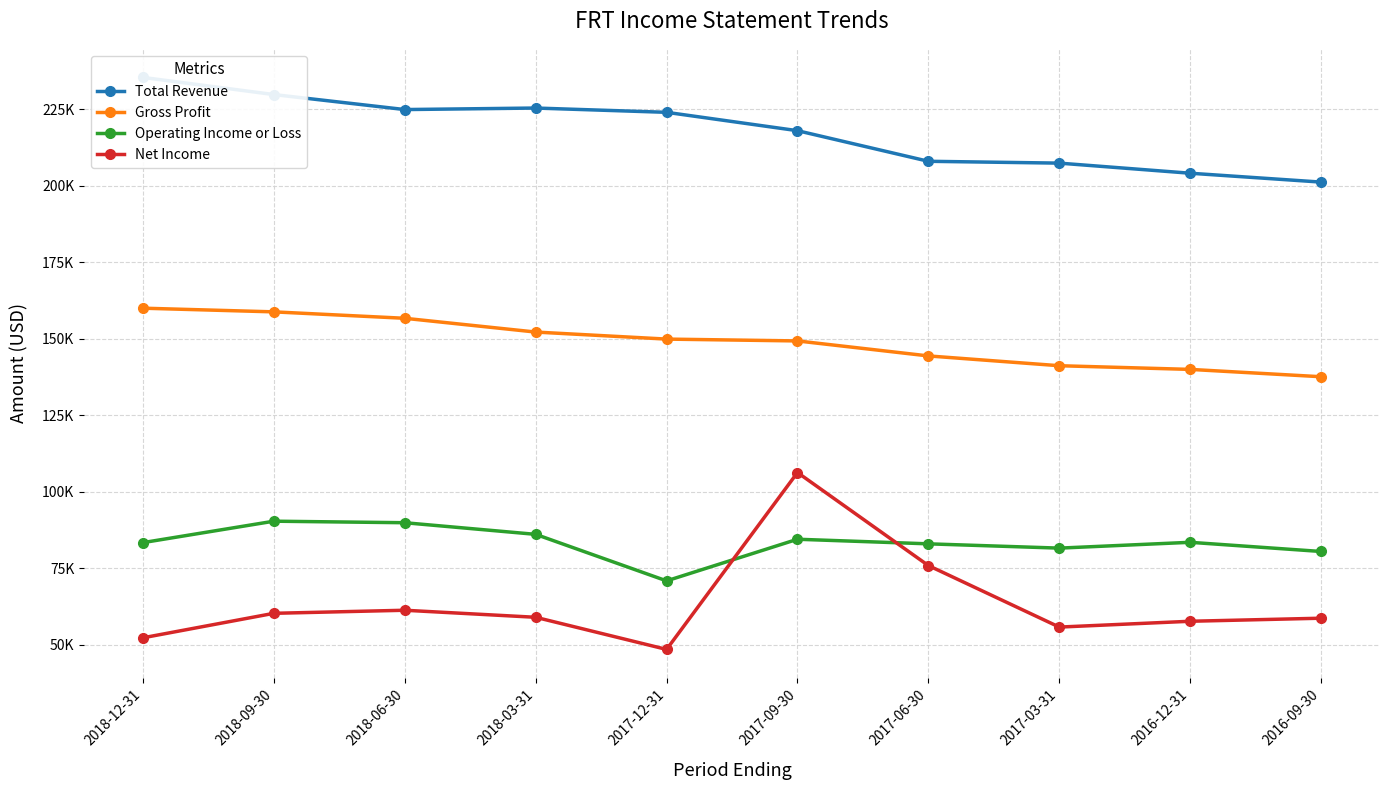

True or false: Total Revenue and Gross Profit cross at least once.

False